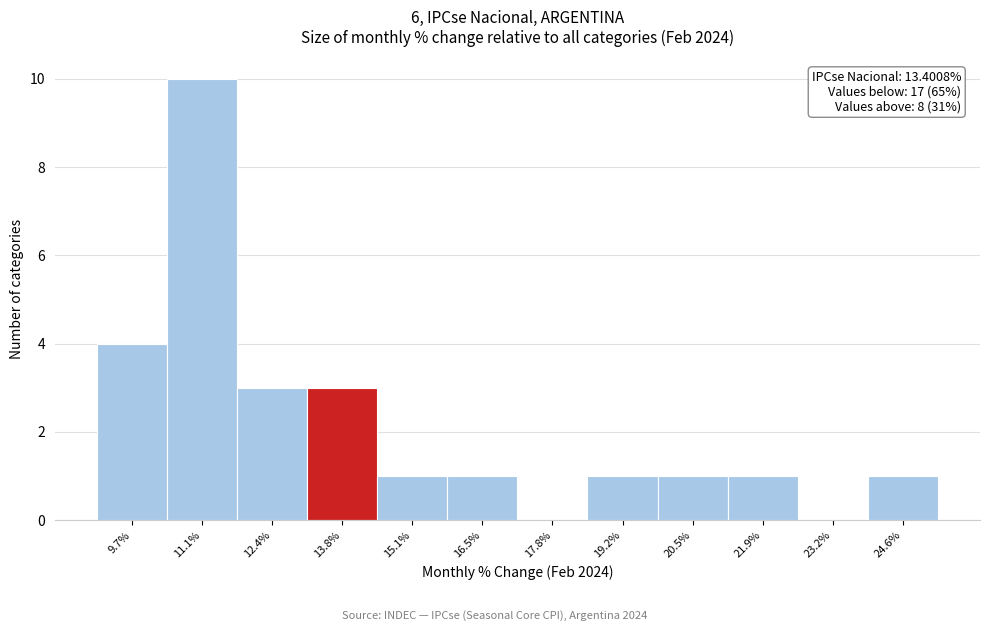

Over which range of the x-axis is the bar tallest?

10.4 to 11.8